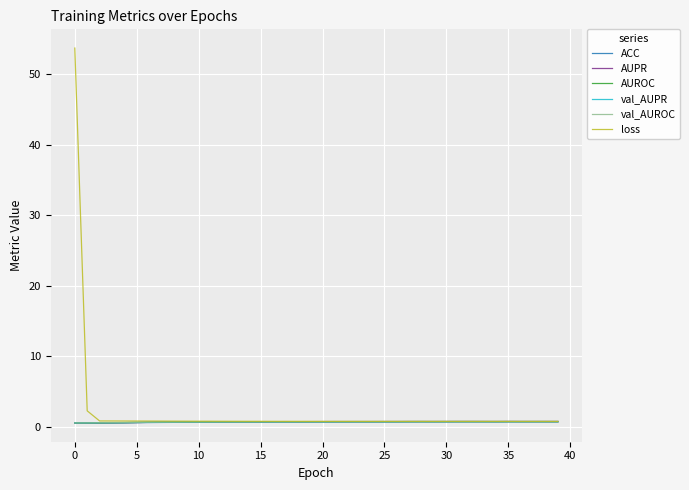

What are all the series names shown in the legend?

ACC, AUPR, AUROC, val_AUPR, val_AUROC, loss